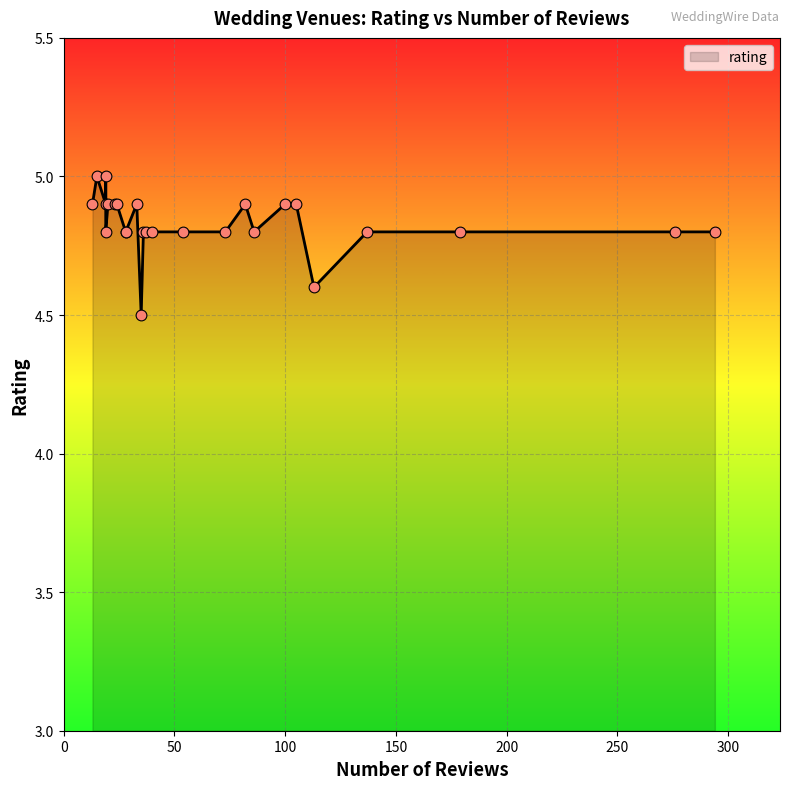

Between 15 and 276, which is larger?

15